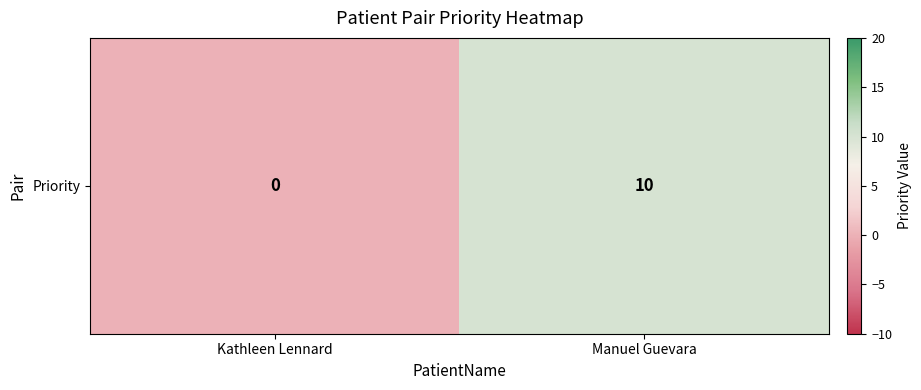

Which label corresponds to the smallest value in the chart?

Kathleen Lennard